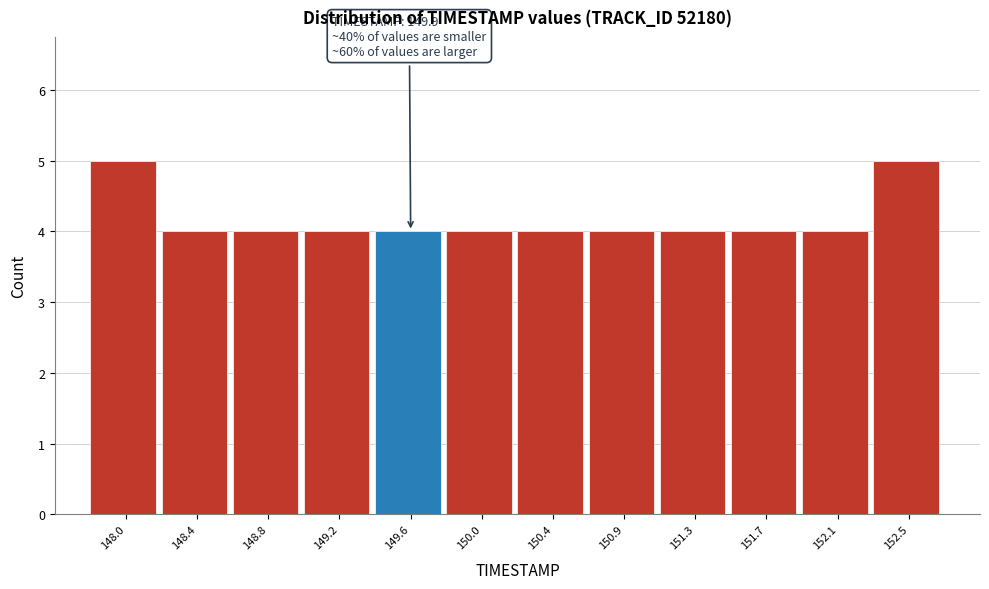

Reading left to right, transcribe all the data shown in this chart.

5	4	4	4	4	4	4	4	4	4	4	5